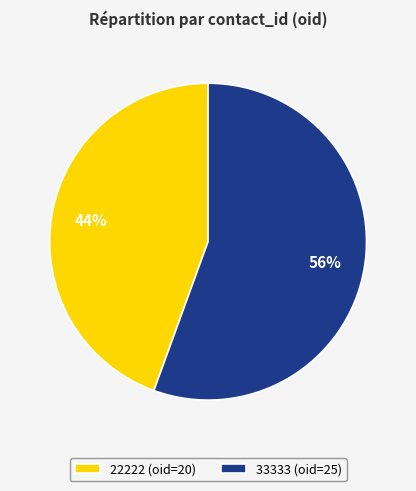

Does 33333 represent more than half of the total?

Yes